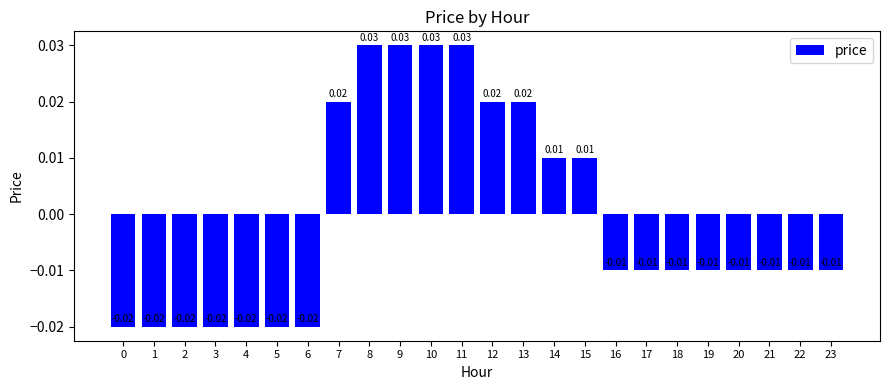

Which has a higher value, 1 or 8?

8